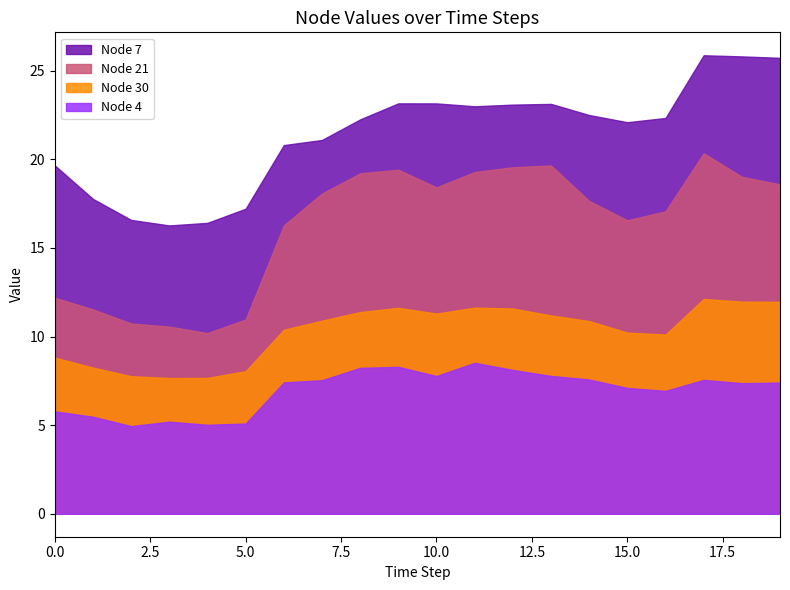

At which label does Node 21 first exceed 18?

7